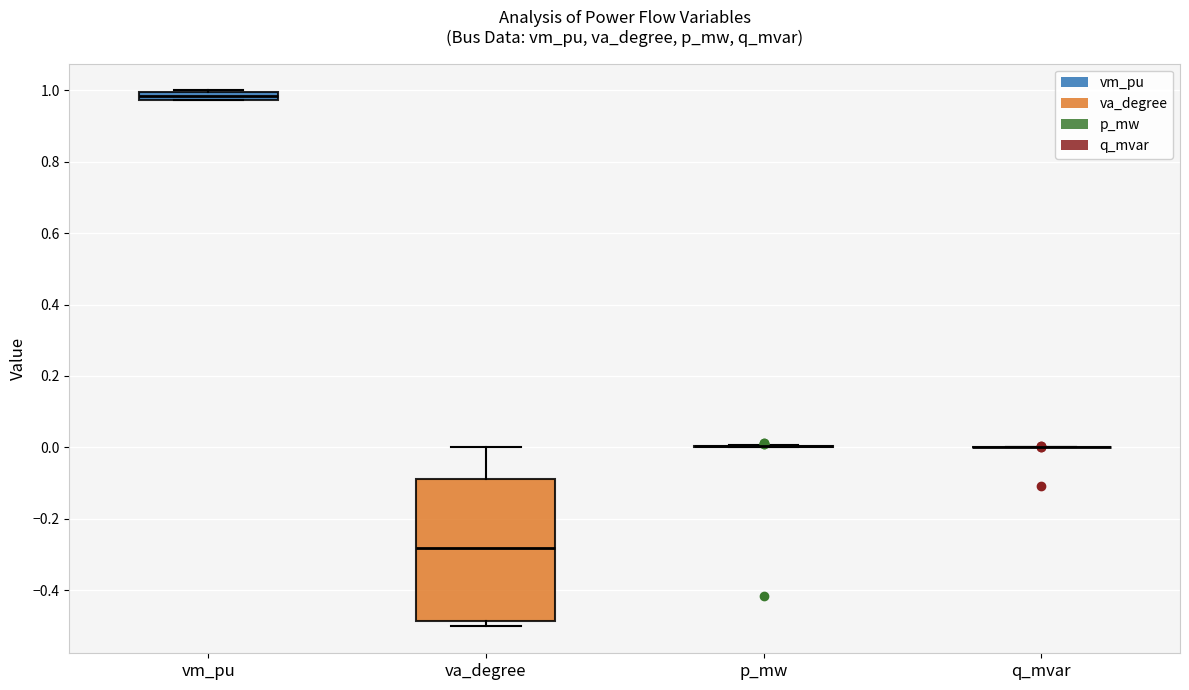

Which box is the tallest, from its lower edge to its upper edge?

va_degree